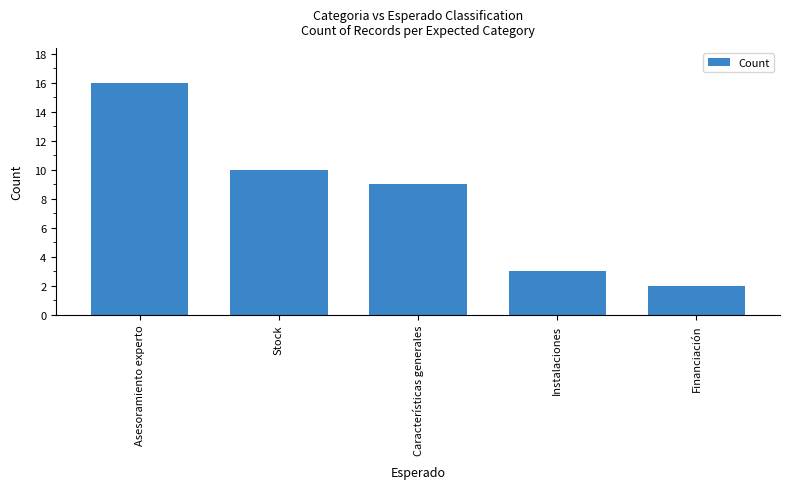

What is the label of the 4th bar from the right?

Stock